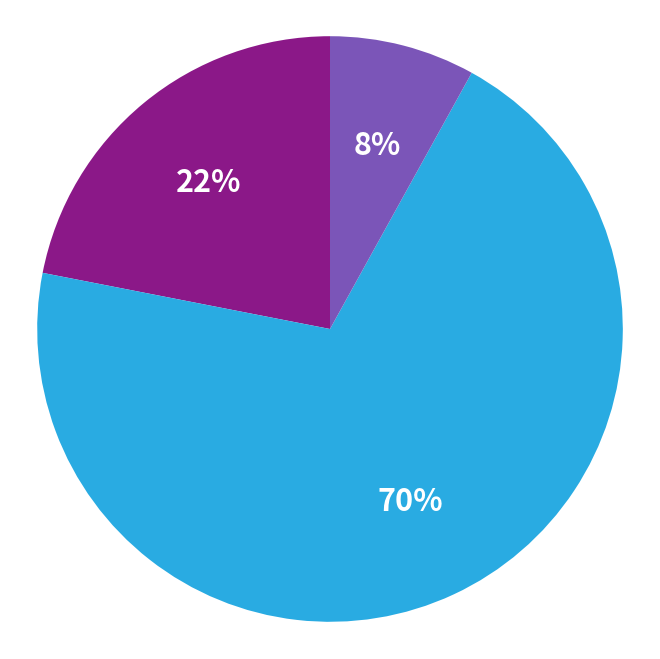

Is there any slice that represents more than half of the pie?

Yes